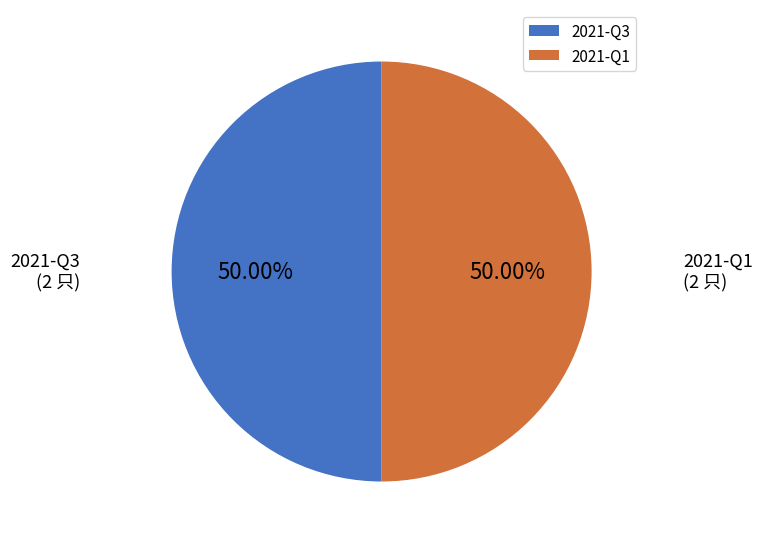

To the nearest percent, what portion does 2021-Q3 represent?

50%